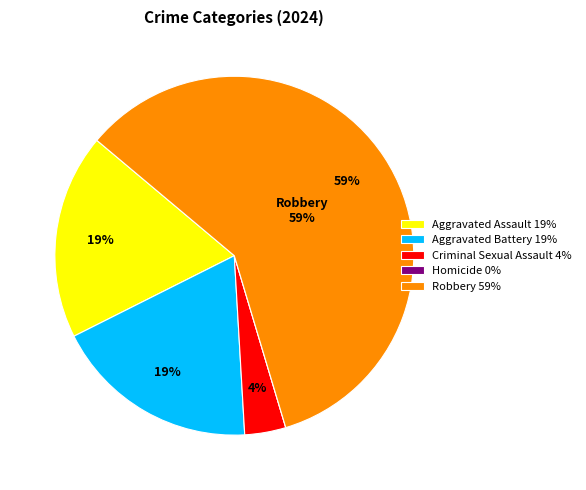

Is it true that Aggravated Assault 19% is 19% of the pie?

True